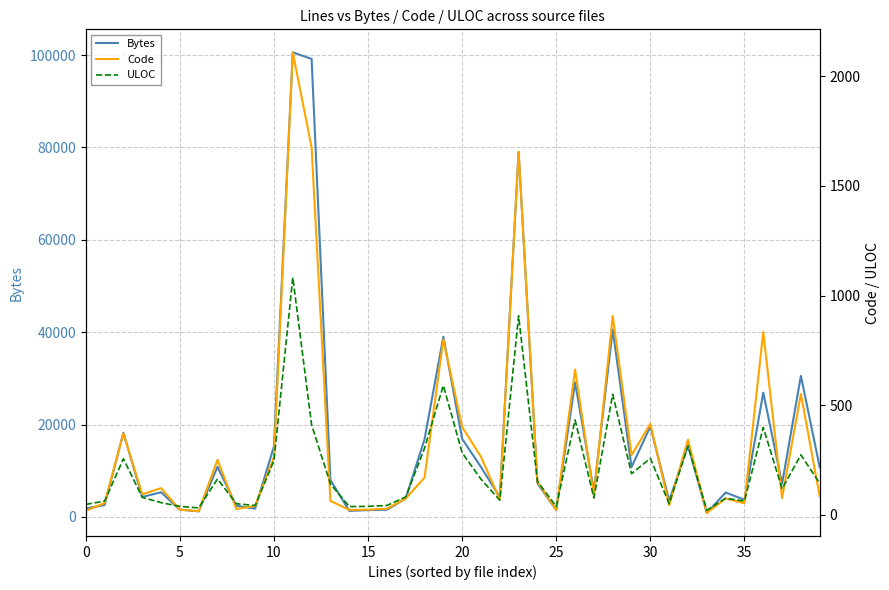

Between 37 and 39, which is larger?

39